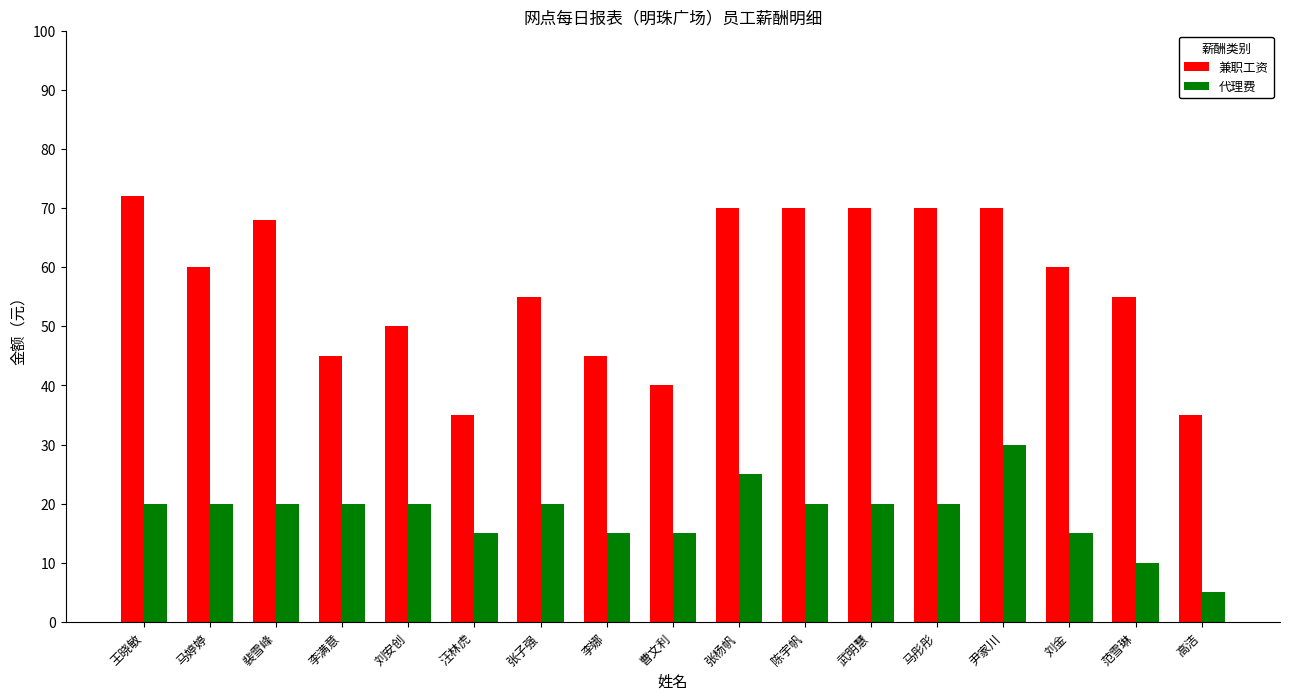

Which series has the largest range (max minus min)?

兼职工资